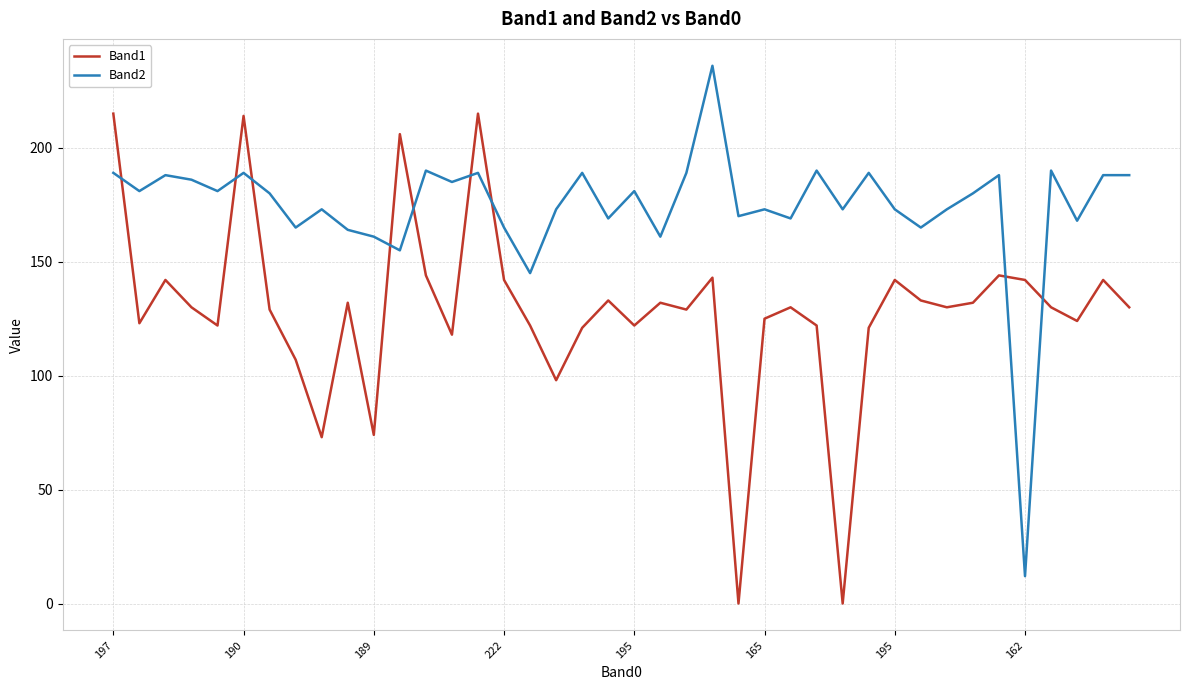

Which series has the largest total across all categories?

Band2